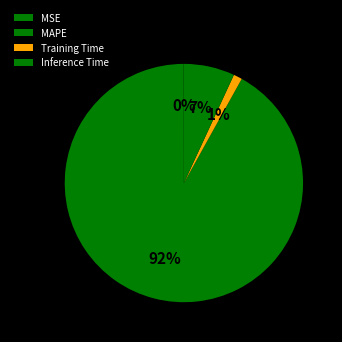

What percentage is NOT represented by MAPE?

8.1%